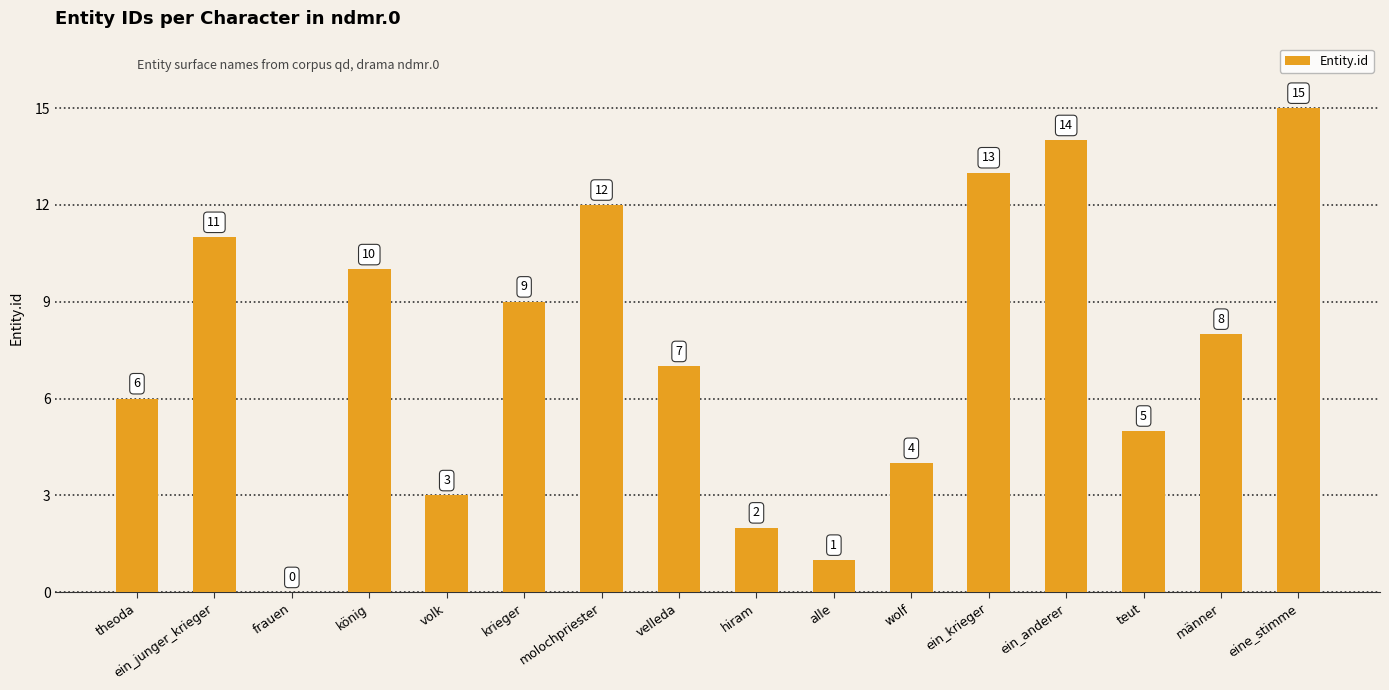

What is the difference between the values at volk and theoda?

3